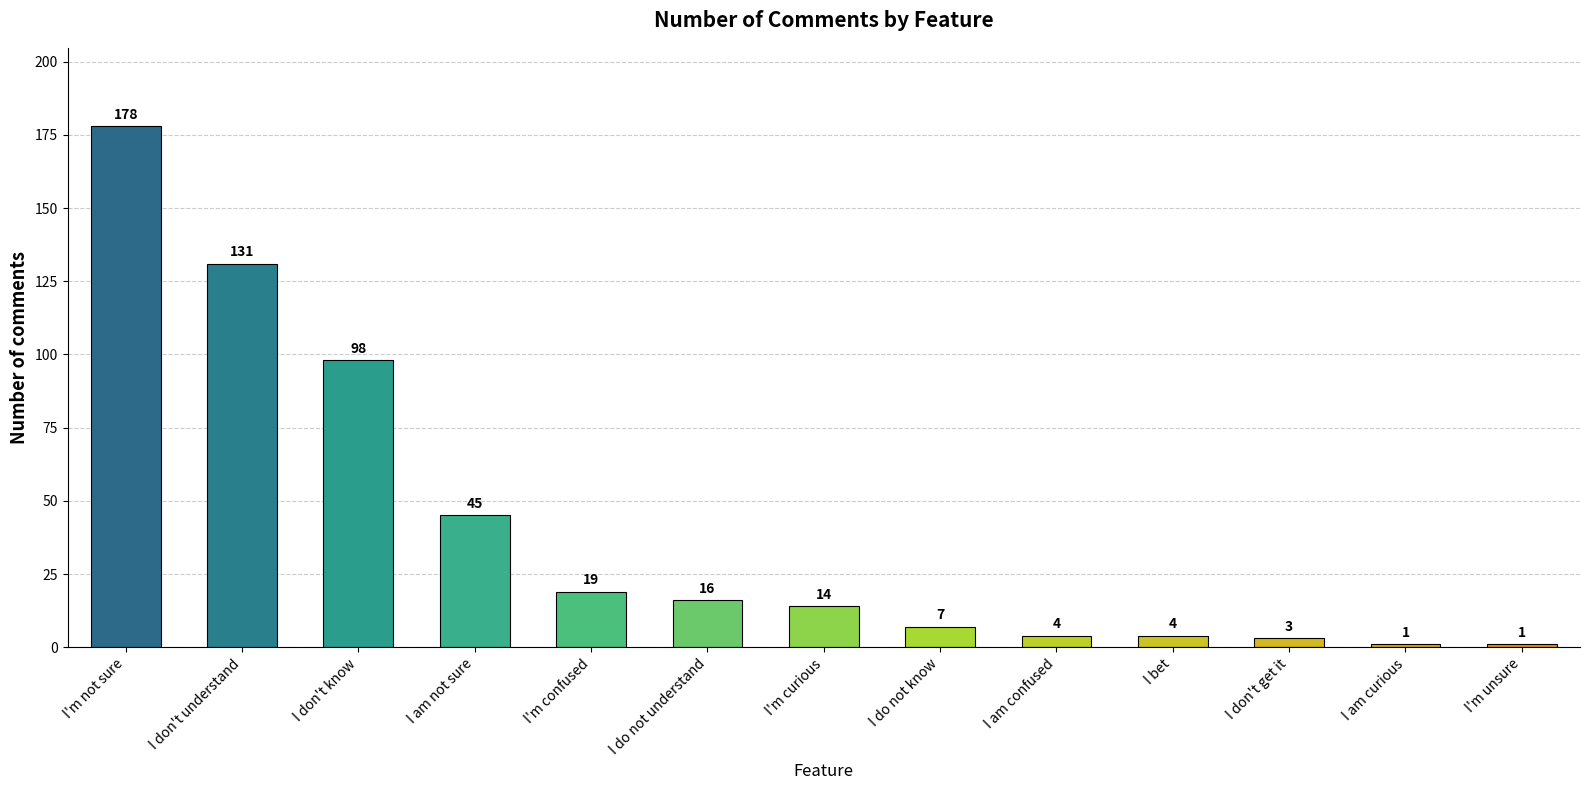

What position from the left is I am curious?

12